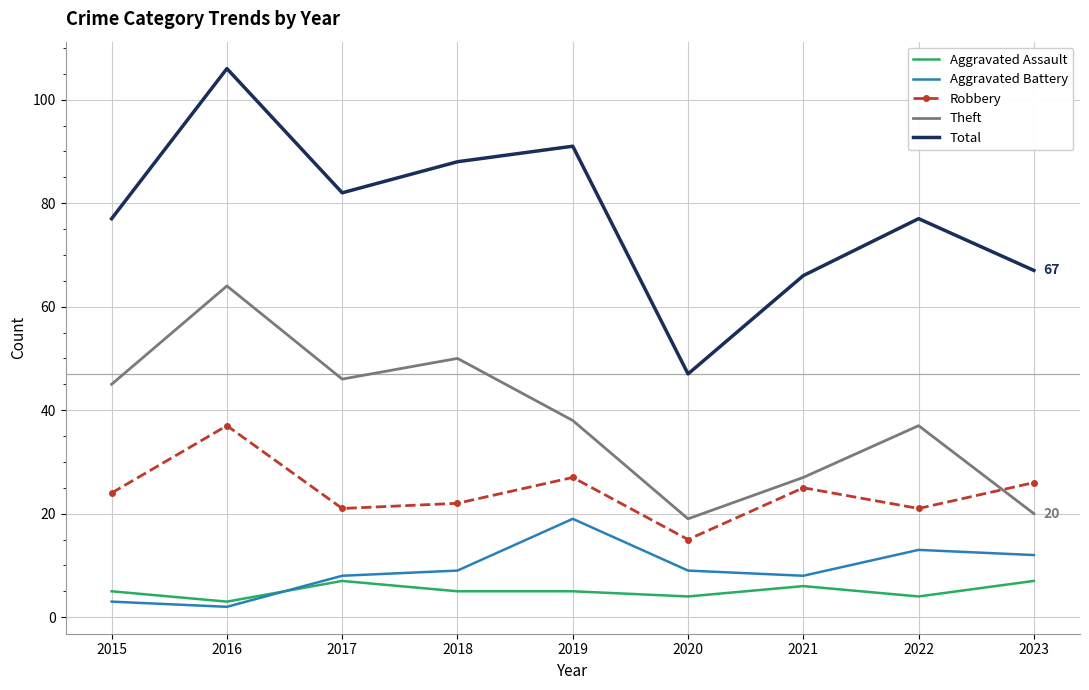

At 2019, list the series in order from largest to smallest.

Total, Theft, Robbery, Aggravated Battery, Aggravated Assault